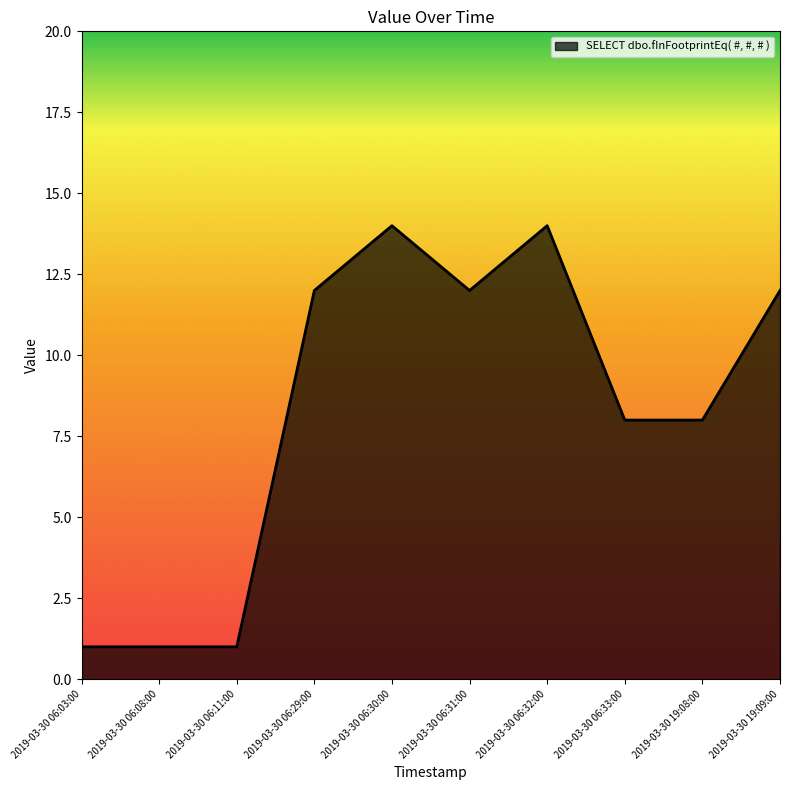

Reading right to left, transcribe all the data shown in this chart.

12	8	8	14	12	14	12	1	1	1